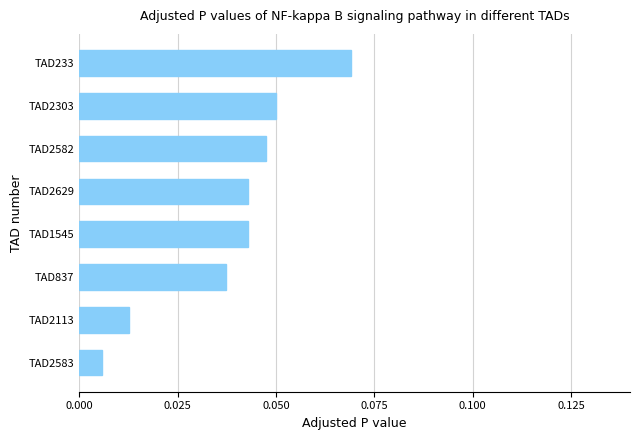

What is the change in value from TAD2113 to TAD233?

+0.1